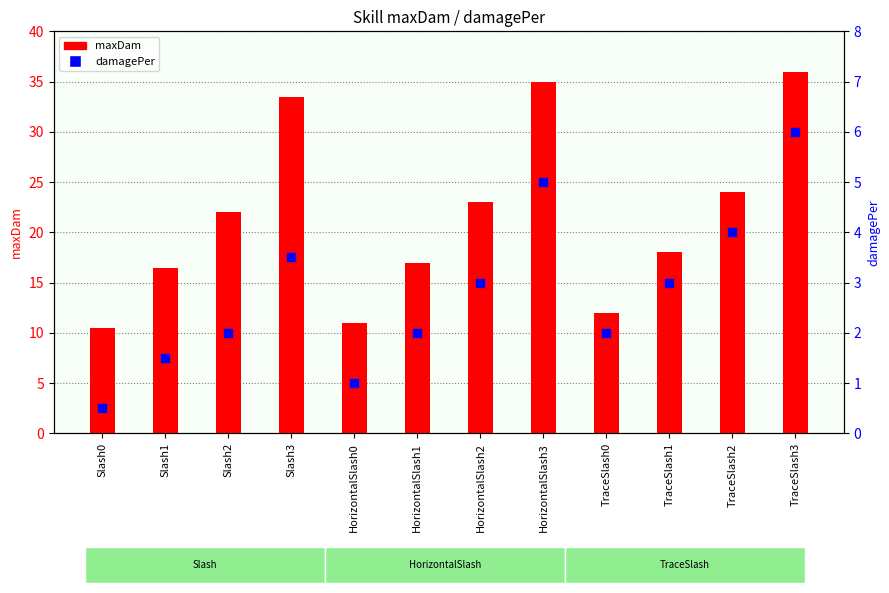

Which series contains the lowest Y value?

damagePer